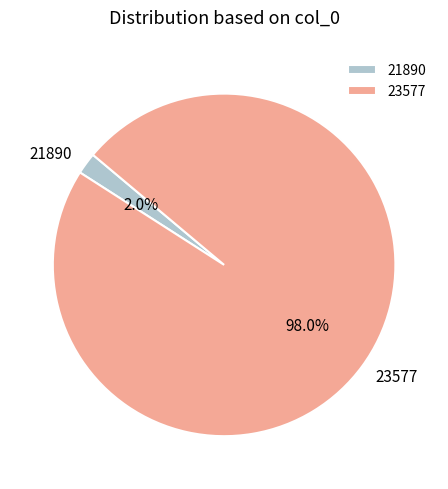

Count the number of slices in the pie.

2